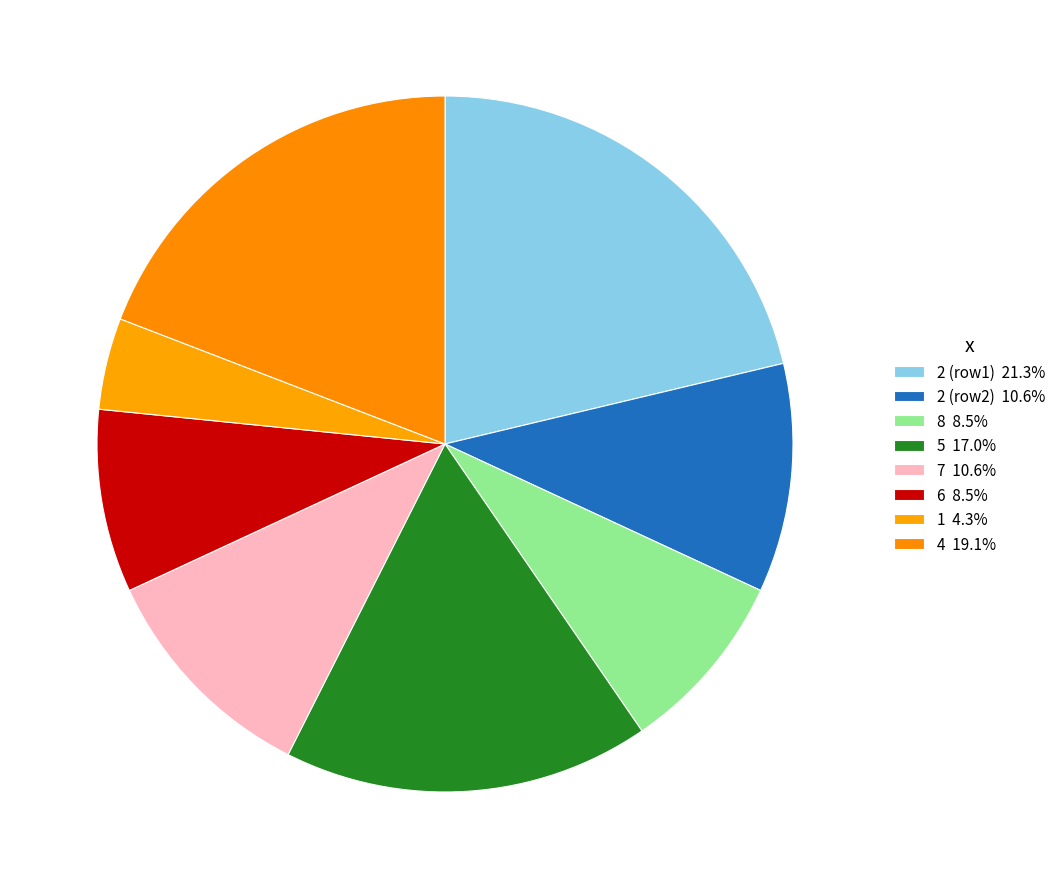

Count the number of slices in the pie.

8